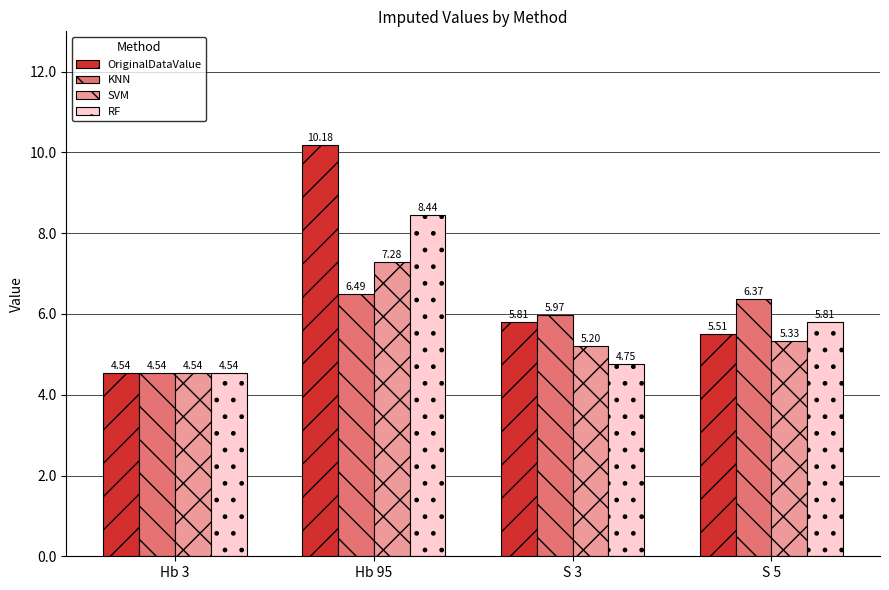

How many values in the SVM series exceed 5?

3